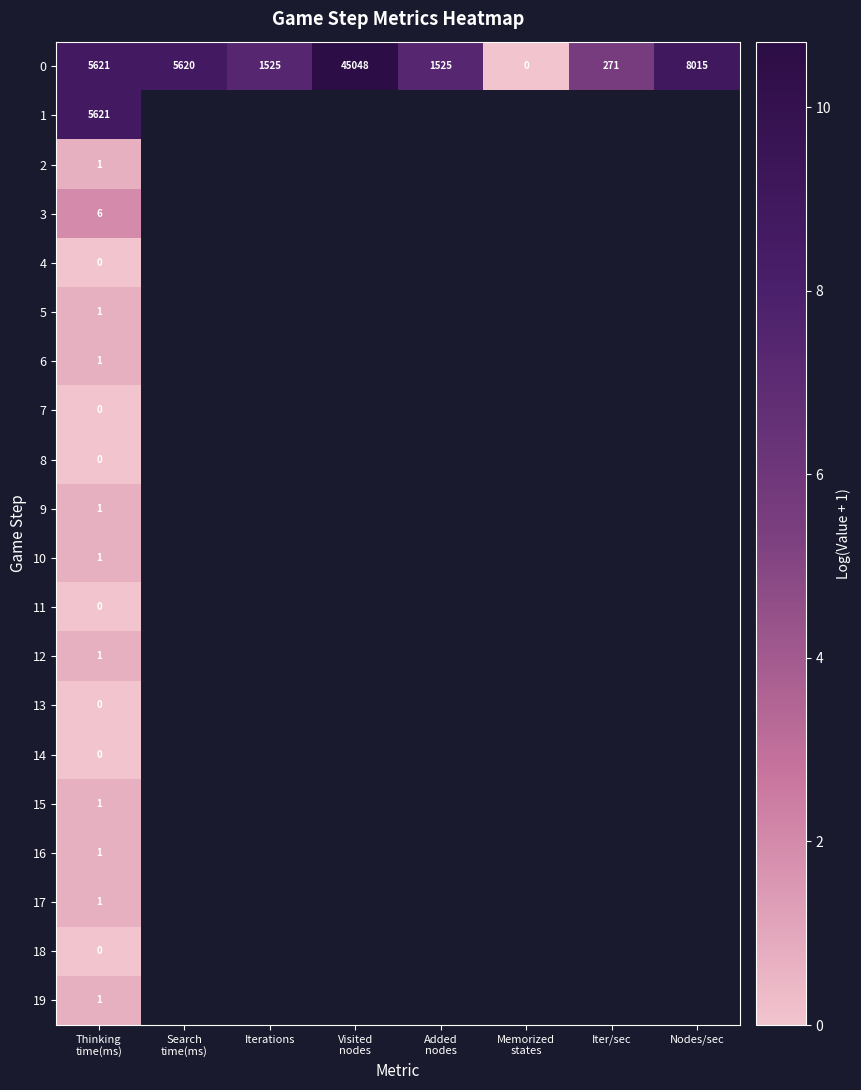

Which category has the highest value in the 6 series?

Thinking time(ms)